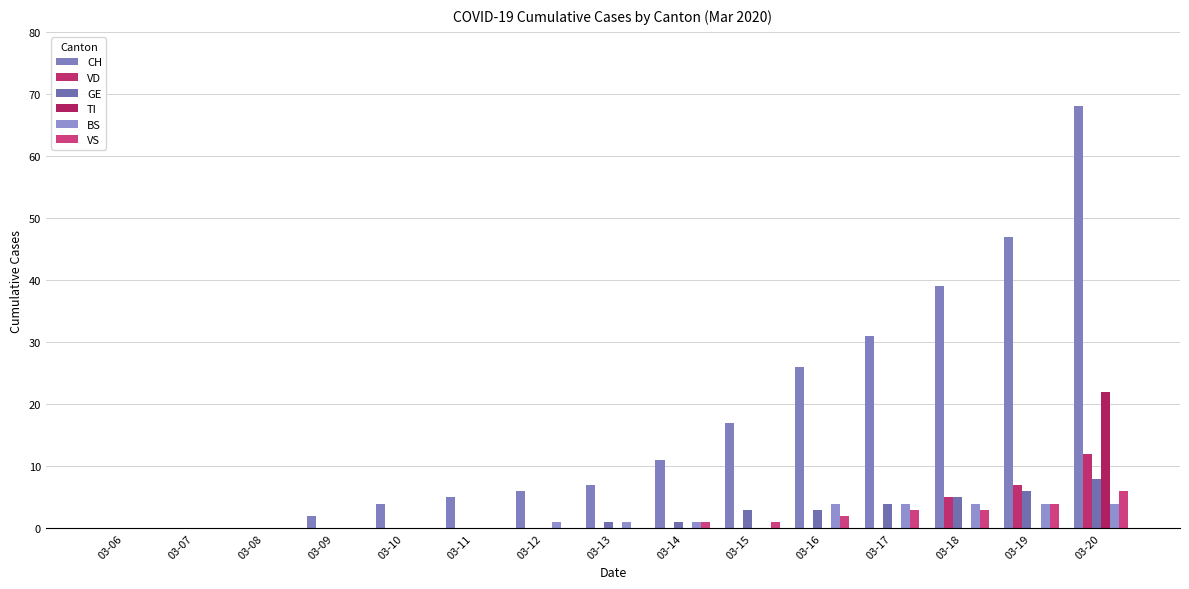

At which label does CH first exceed 7?

03-14